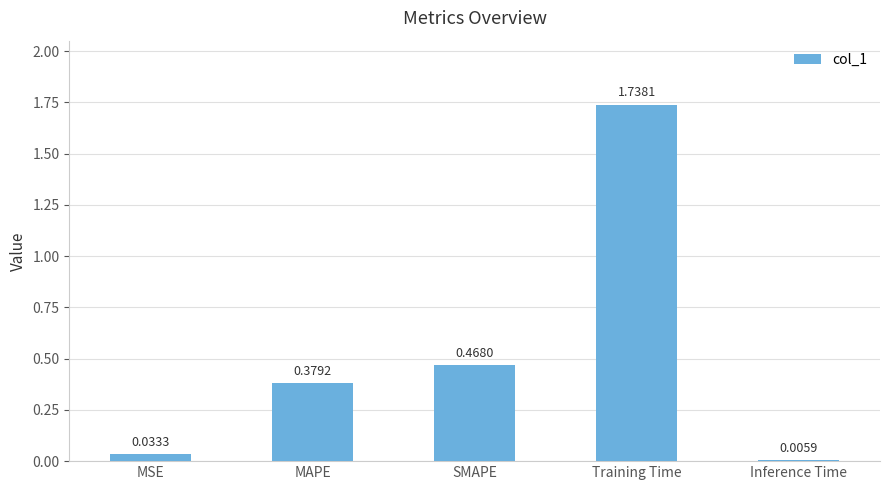

At which category does the chart reach its peak across all series?

Training Time